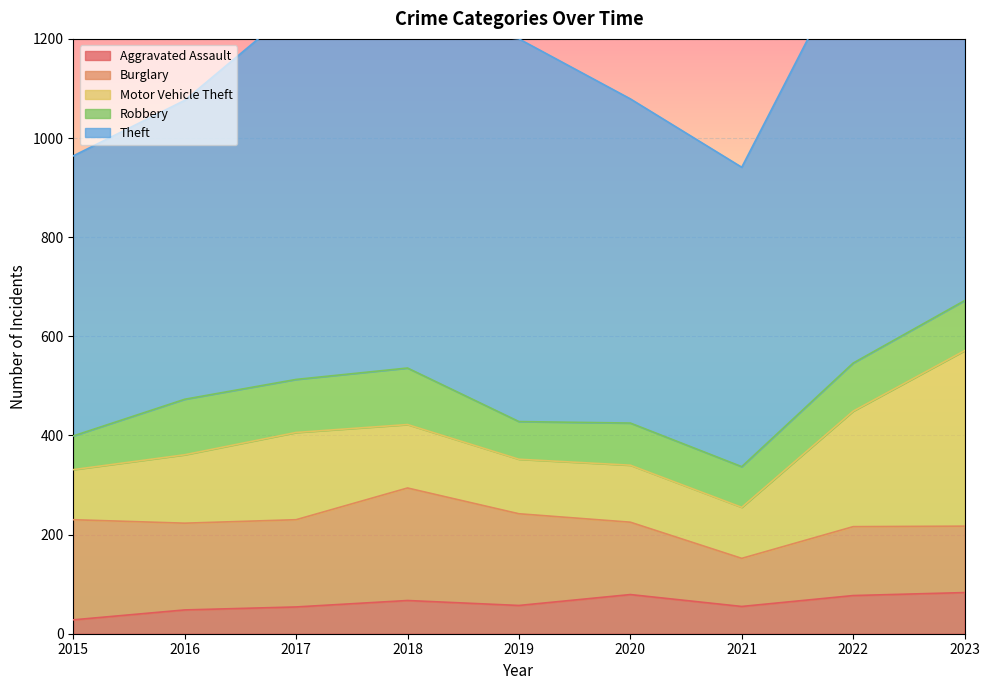

True or false: Aggravated Assault and Burglary intersect in this chart.

False